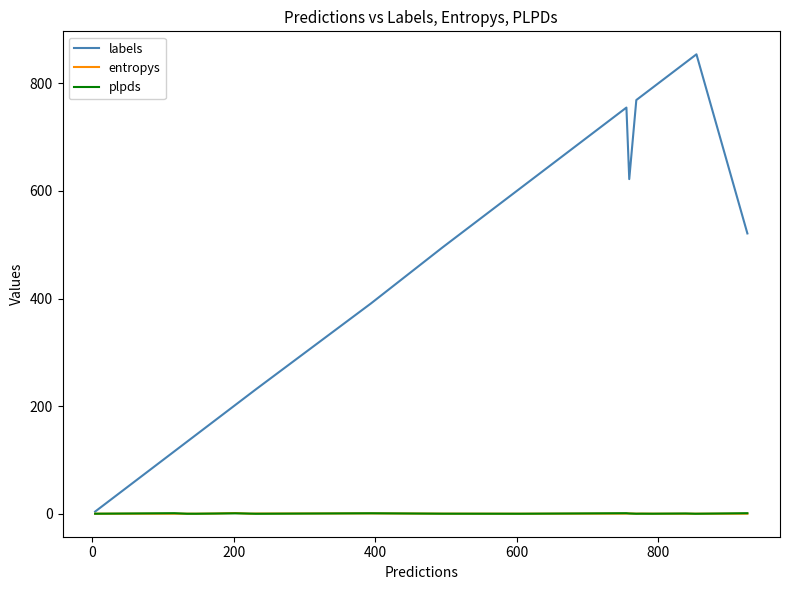

Which series has the widest spread of values?

labels